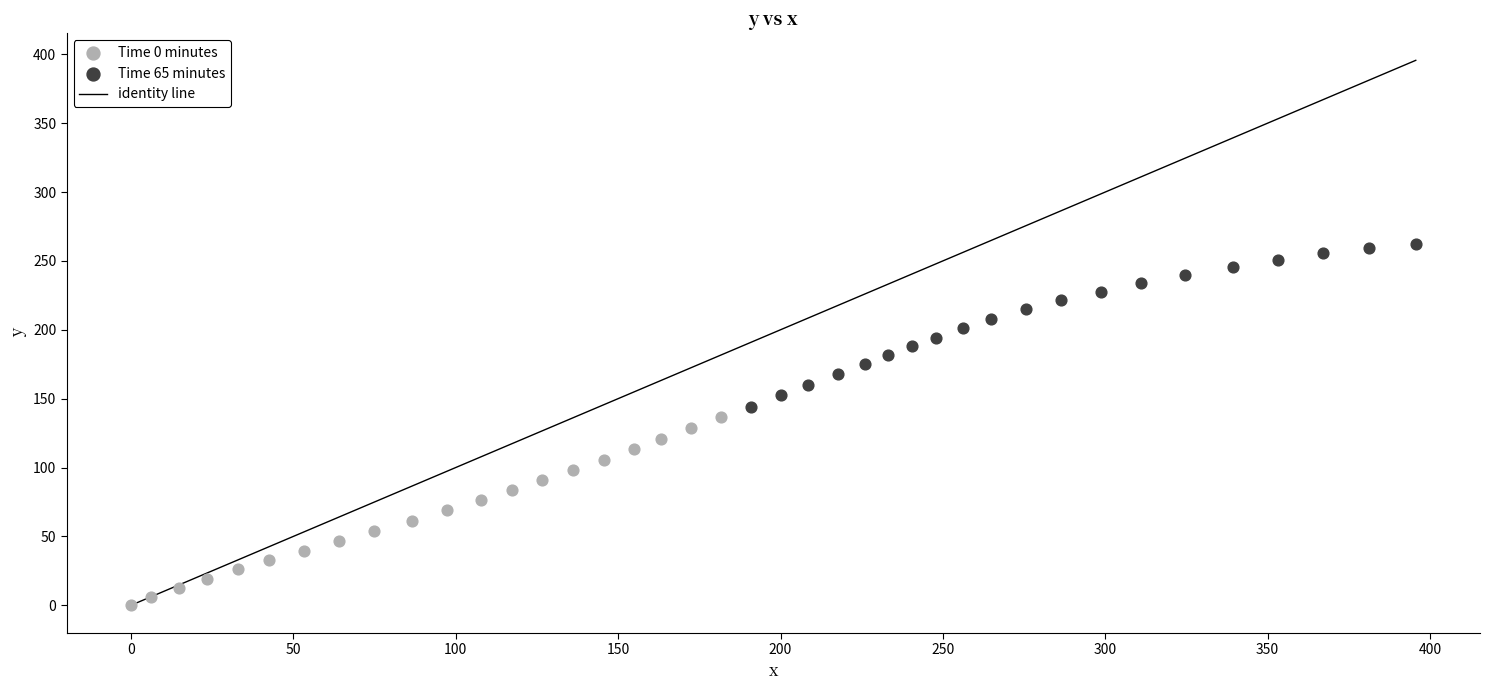

Which series contains the highest Y value?

Time 65 minutes